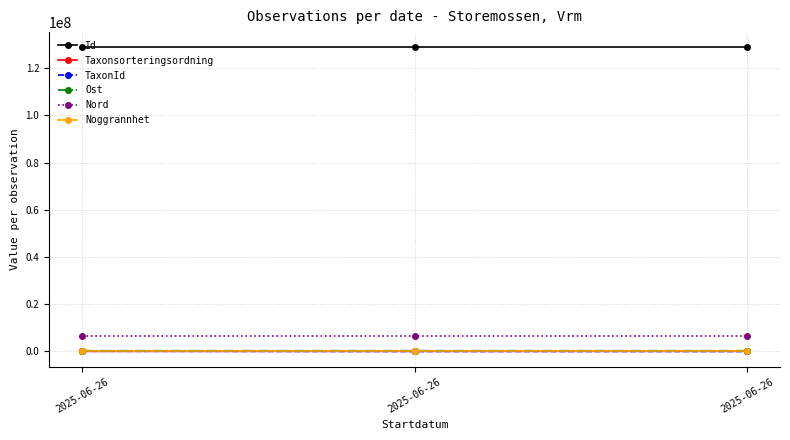

How many values in the Ost series are below 331531?

1